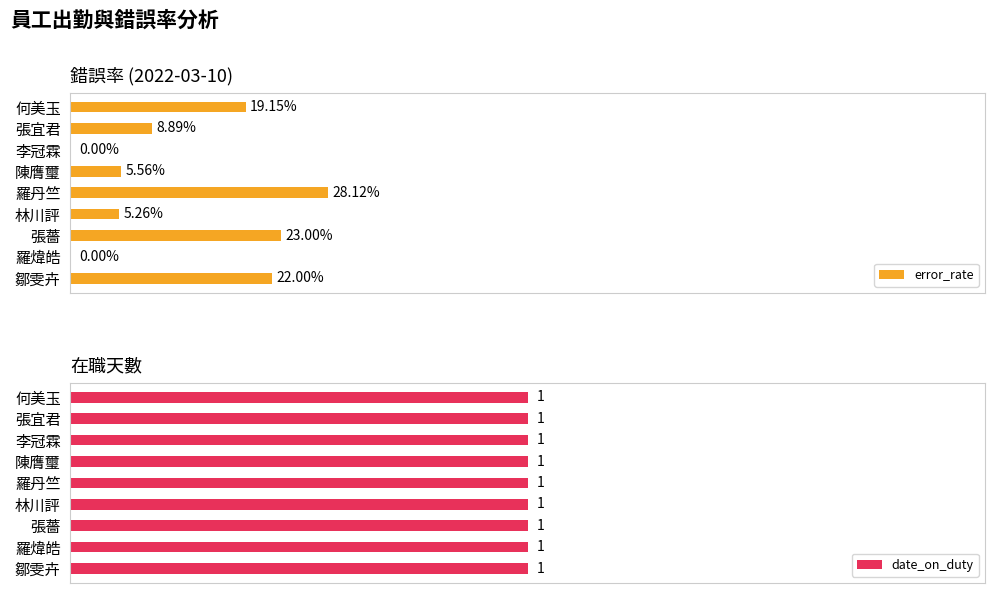

Count the number of data series in this chart.

2